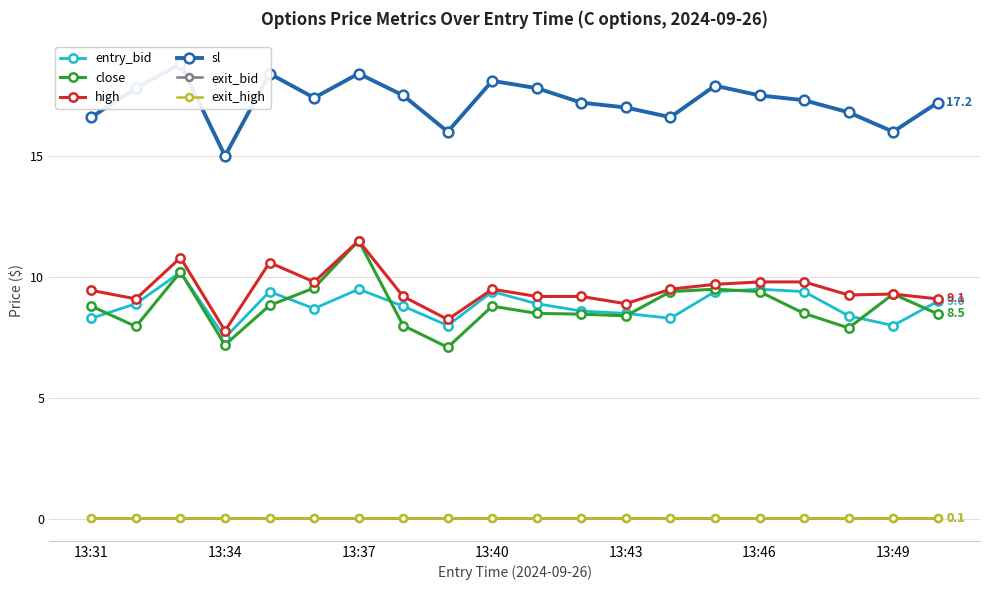

How many lines are shown in the chart?

6